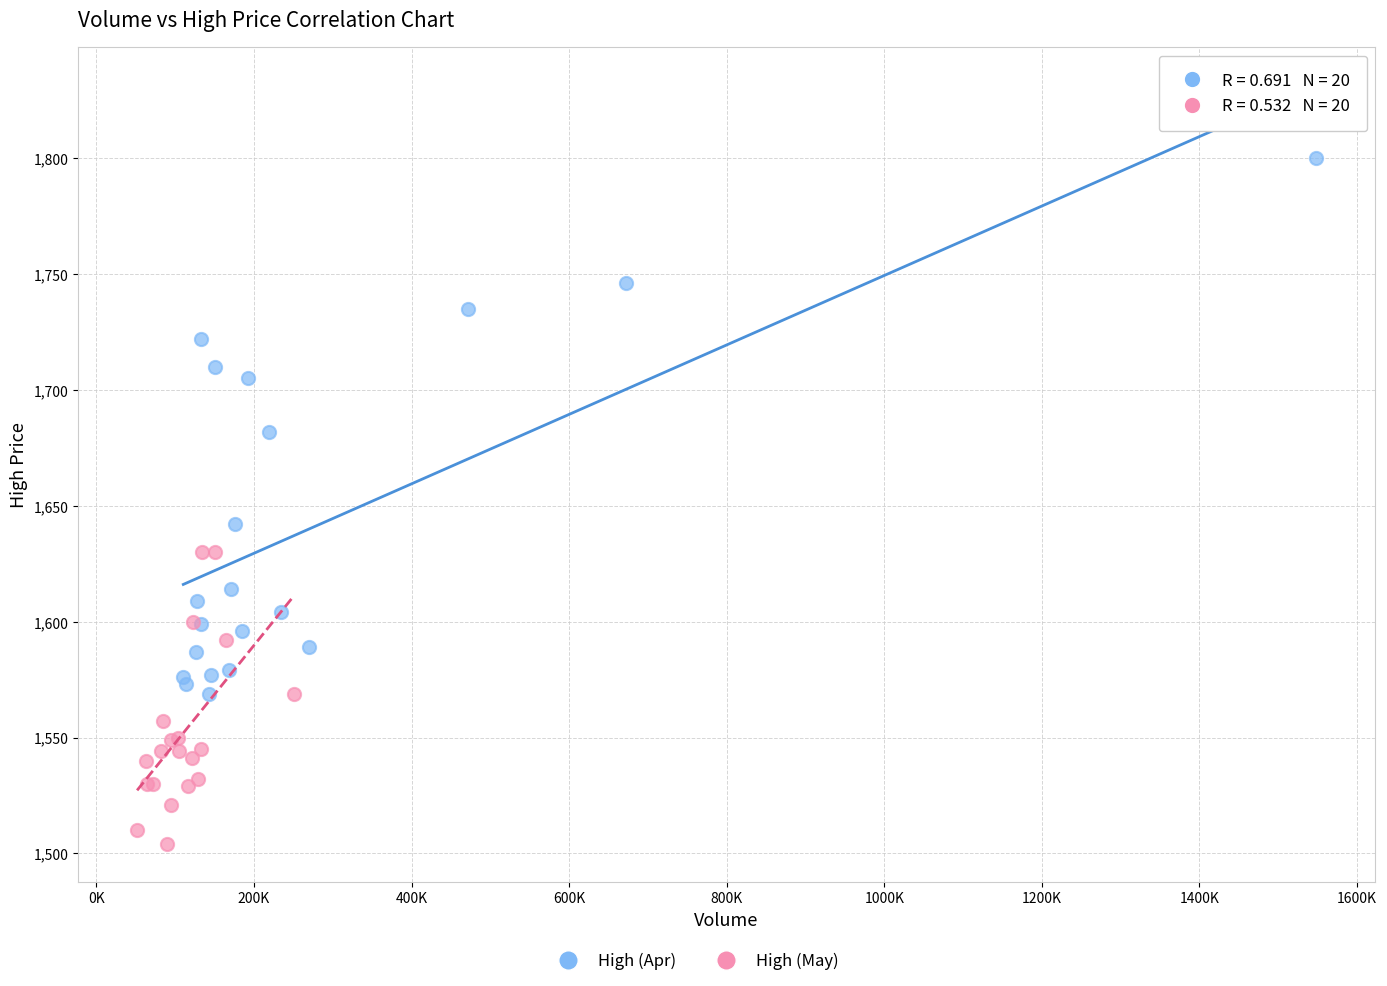

Which series reaches the maximum Y coordinate?

High (Apr)